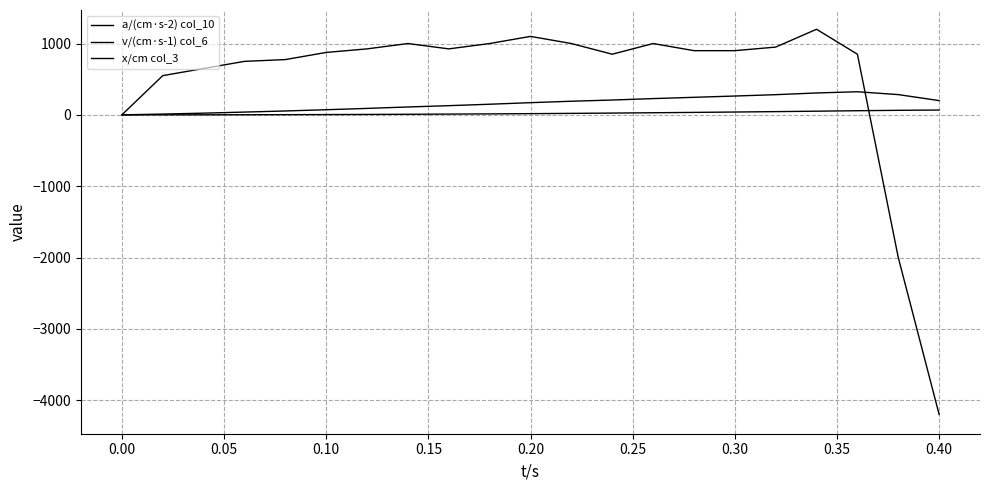

How many lines are shown in the chart?

3